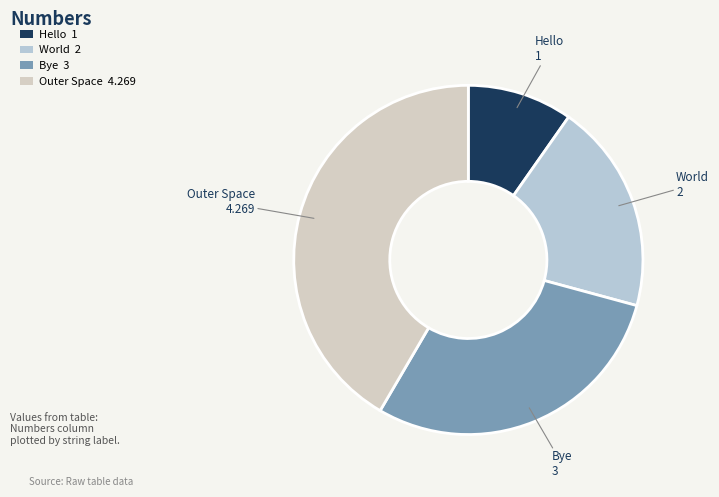

Combined, do Outer Space and Hello account for over 50%?

Yes